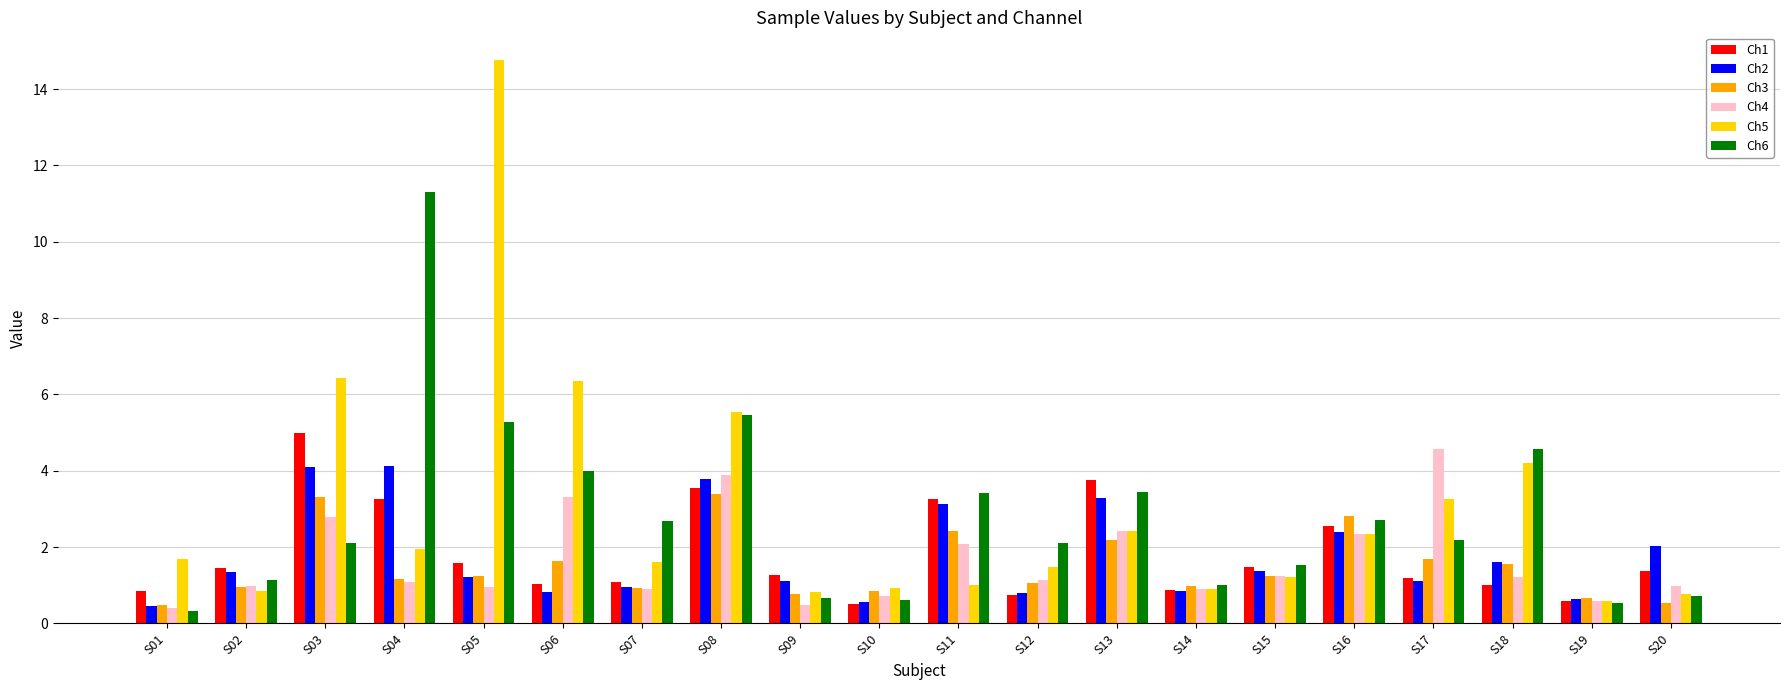

Count the number of categories in the chart.

20